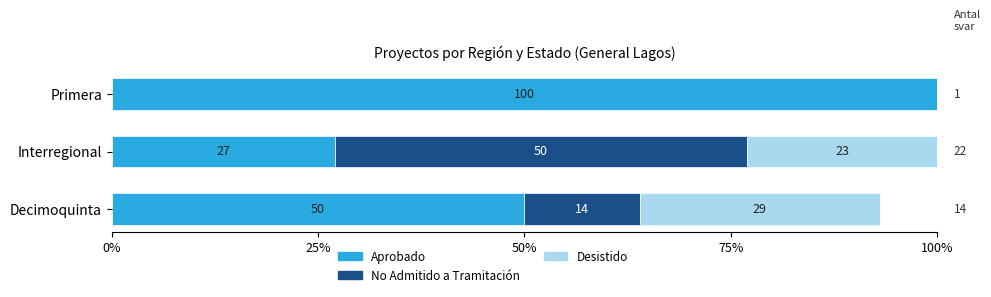

What value does the Aprobado series have at Interregional, to the nearest 5?

25